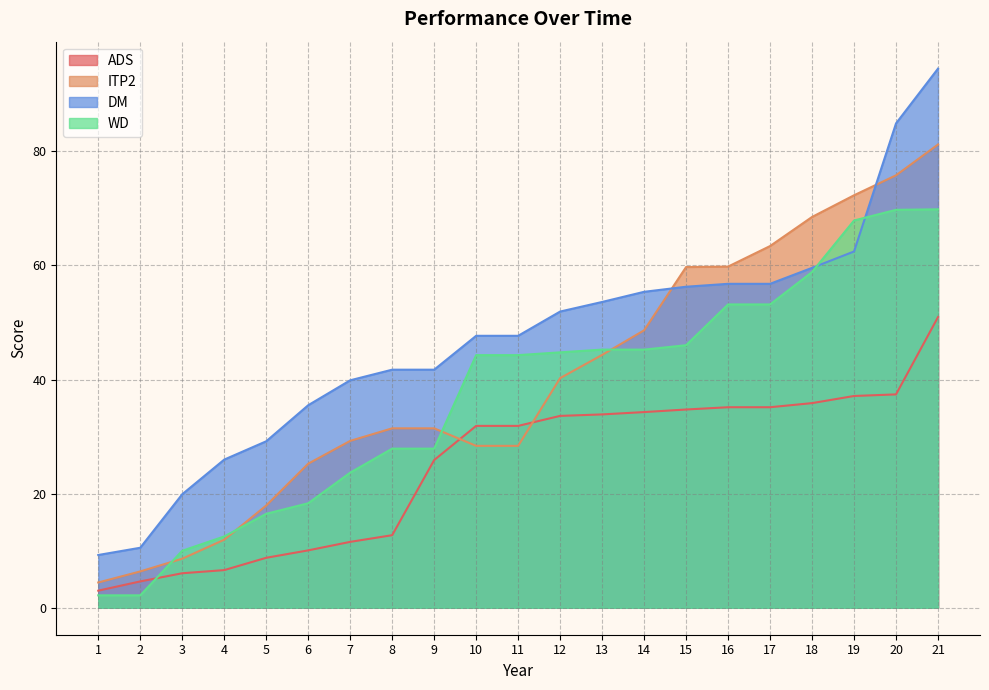

Which series changed the most between 5 and 8?

ITP2